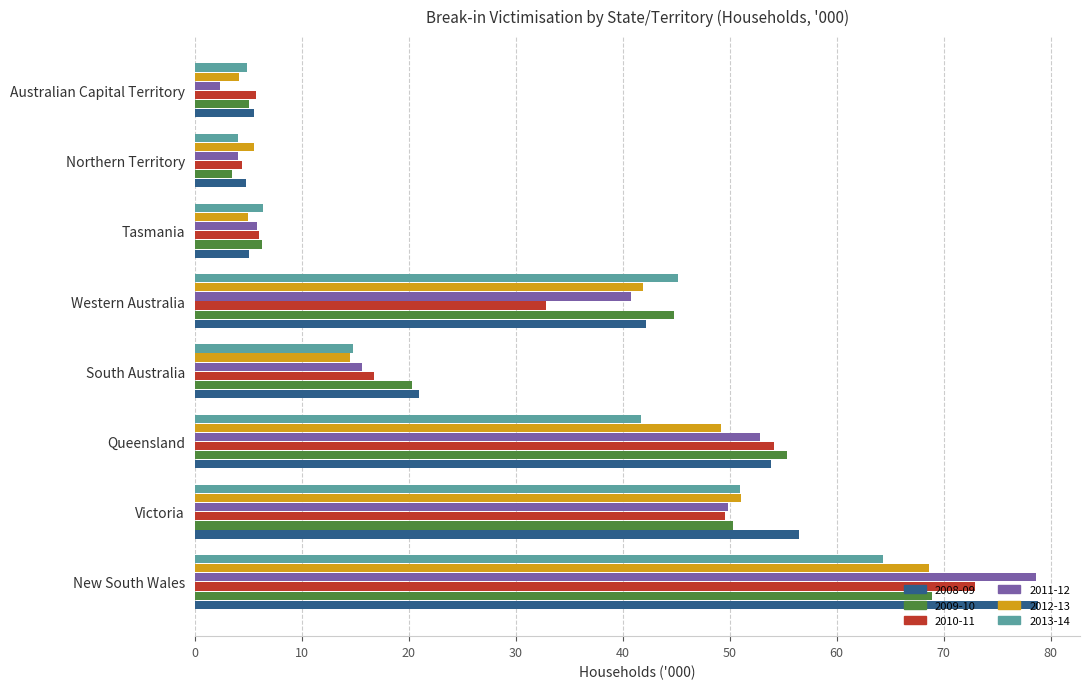

What is the difference between the maximum and minimum values in the 2010-11 series?

68.5